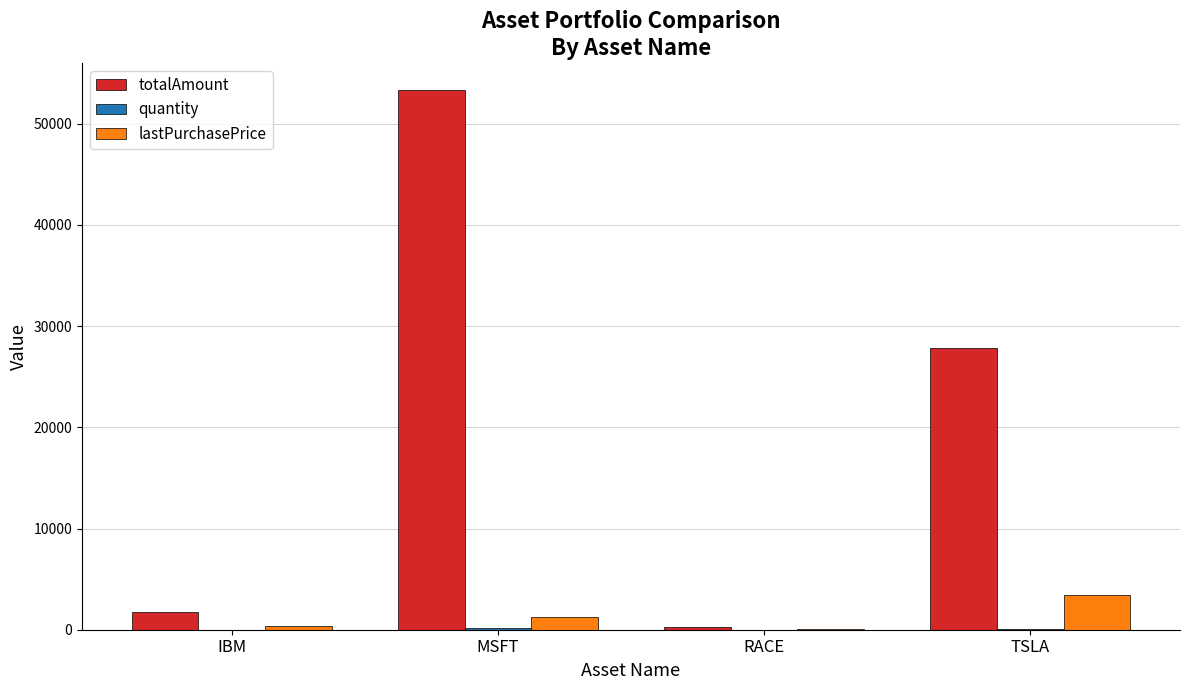

At which label does totalAmount reach its peak?

MSFT